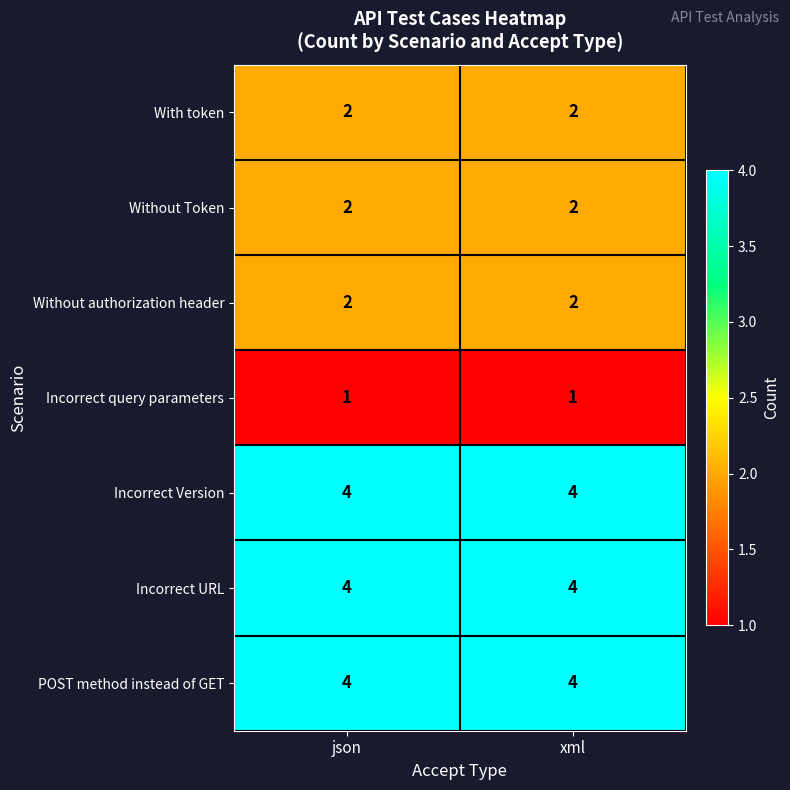

What is the difference between the highest and lowest values at json?

3